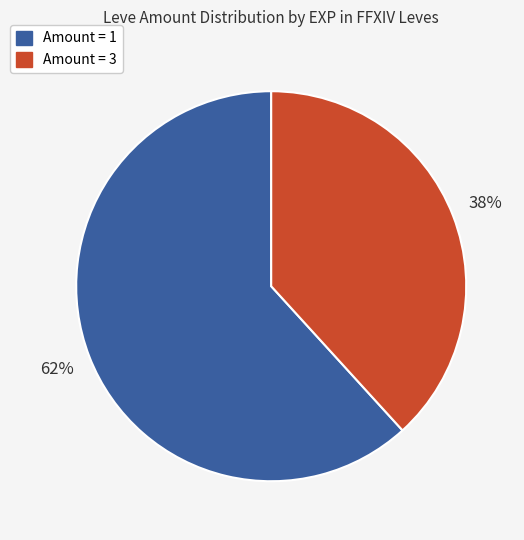

How many segments does this pie chart have?

2